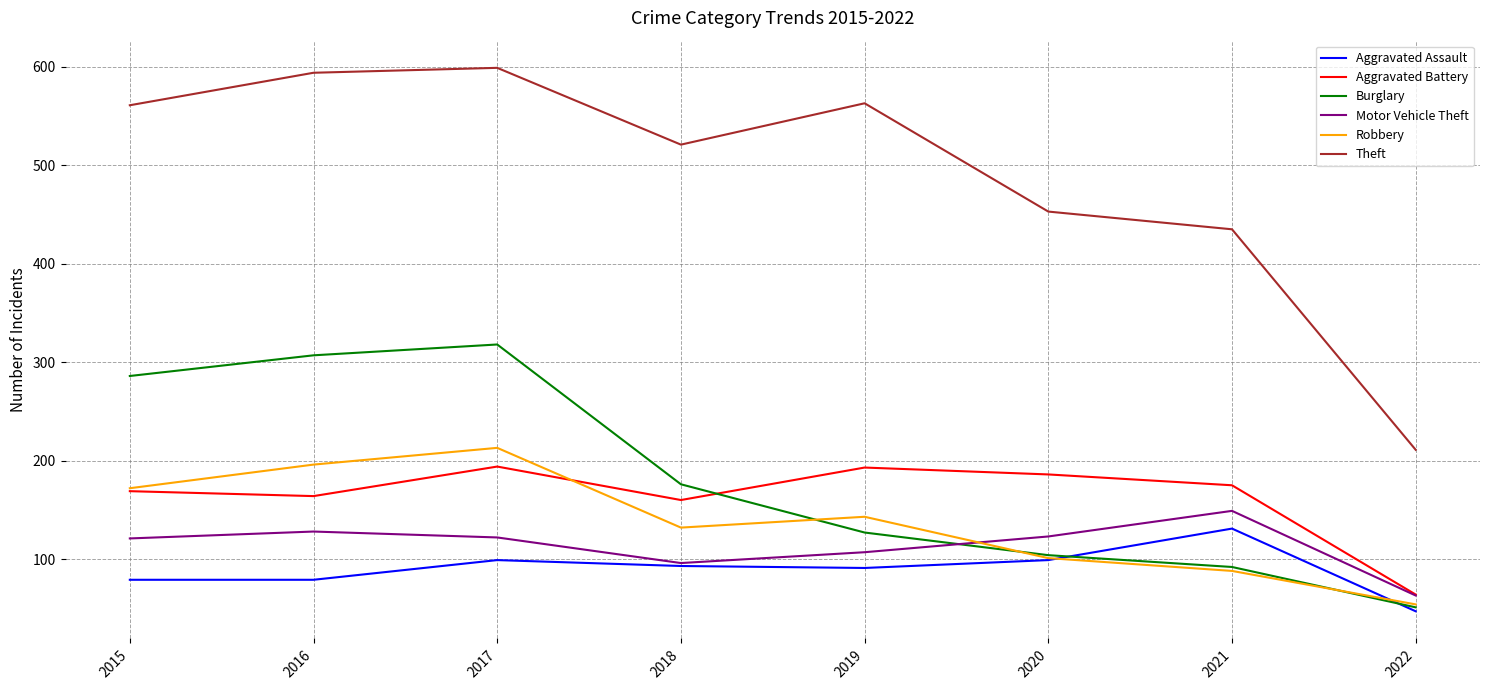

What are all the series names shown in the legend?

Aggravated Assault, Aggravated Battery, Burglary, Motor Vehicle Theft, Robbery, Theft